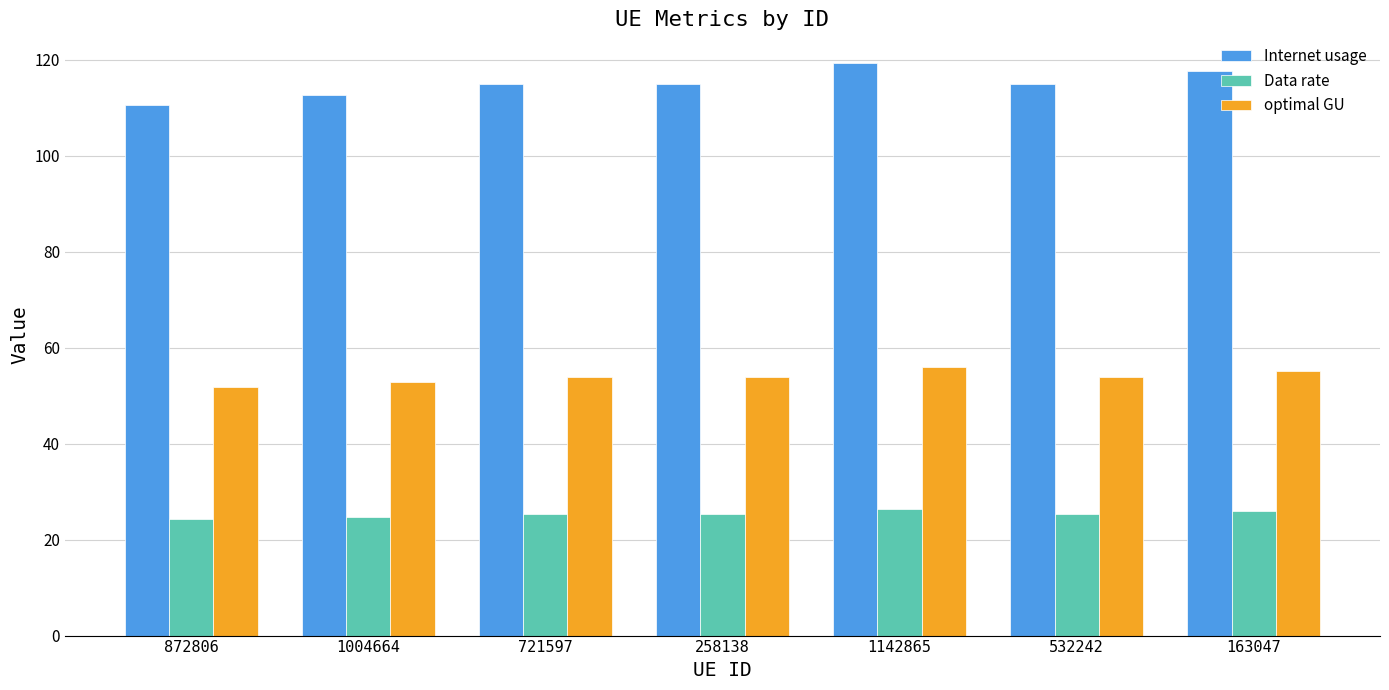

What value does the Data rate series have at 1142865?

26.3